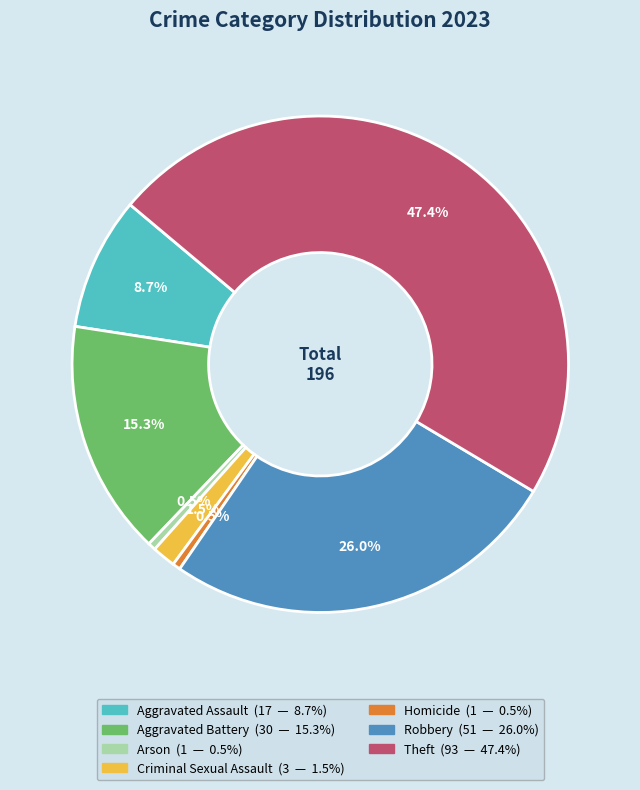

Which has a higher value, Arson or Aggravated Battery?

Aggravated Battery